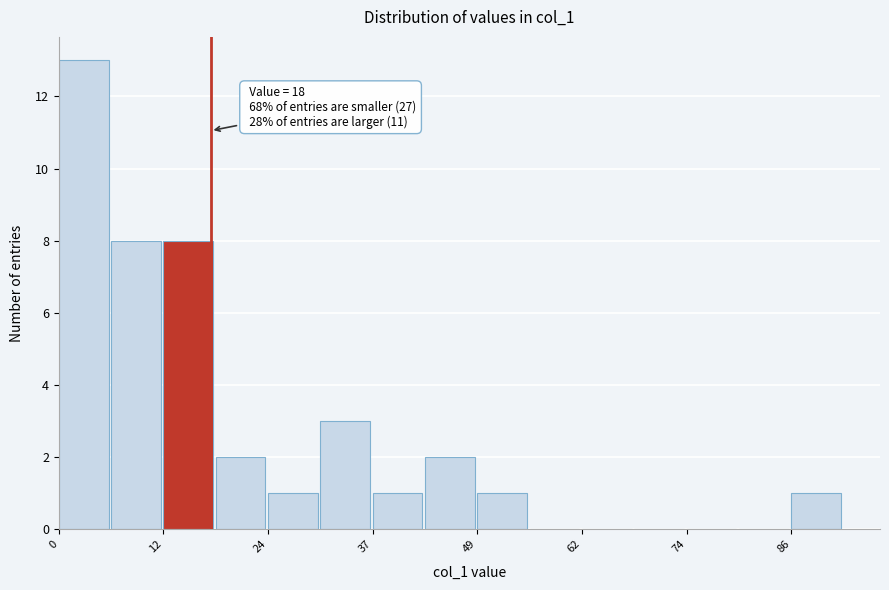

Read against the x-axis, roughly where is the centre of the tallest bar?

2